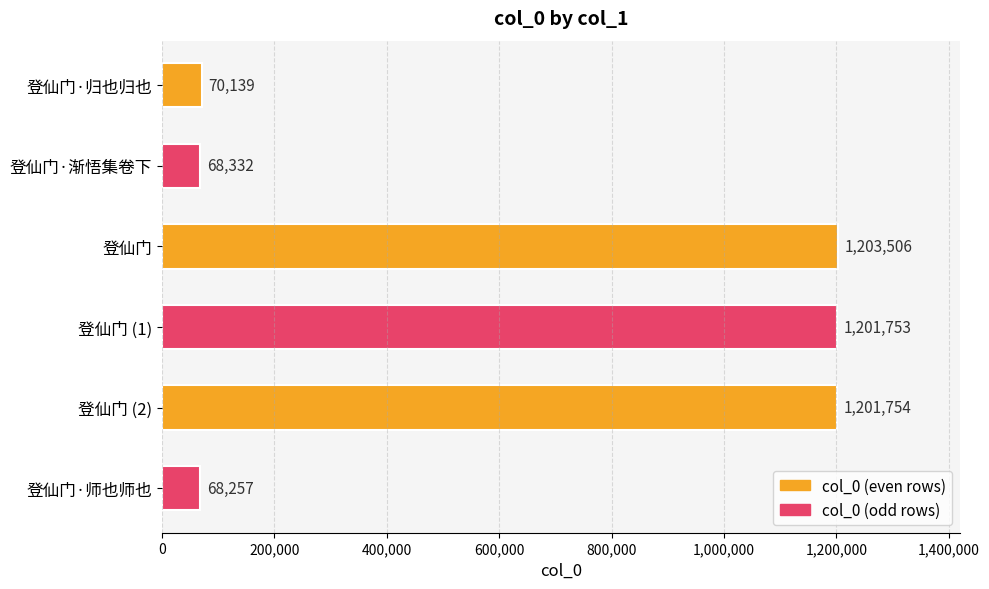

What is the label of the 6th bar from the top?

登仙门·师也师也